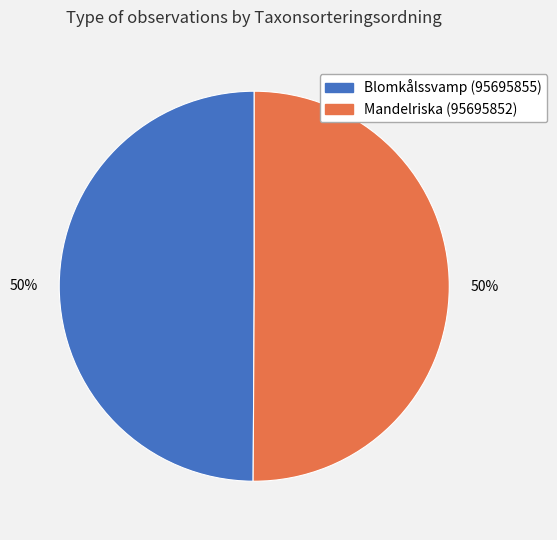

Count the number of slices in the pie.

2